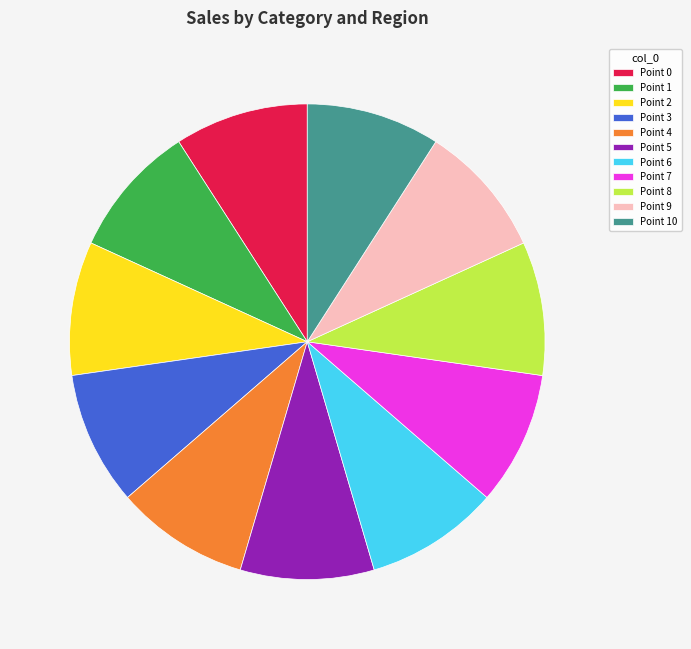

What is the ratio of the value at Point 3 to the value at Point 1?

1.0